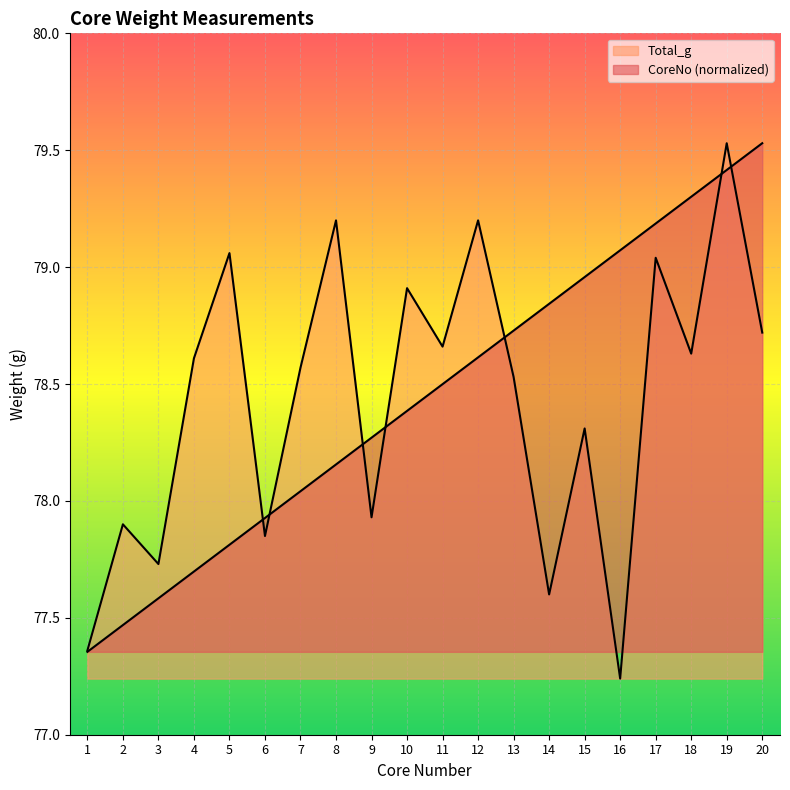

Reading left to right, transcribe all the data shown in this chart.

CoreNo: 1=77.4	2=77.5	3=77.6	4=77.7	5=77.8	6=77.9	7=78.0	8=78.2	9=78.3	10=78.4	11=78.5	12=78.6	13=78.7	14=78.8	15=79.0	16=79.1	17=79.2	18=79.3	19=79.4	20=79.5
Total_g: 1=77.4	2=77.9	3=77.7	4=78.6	5=79.1	6=77.8	7=78.6	8=79.2	9=77.9	10=78.9	11=78.7	12=79.2	13=78.5	14=77.6	15=78.3	16=77.2	17=79.0	18=78.6	19=79.5	20=78.7